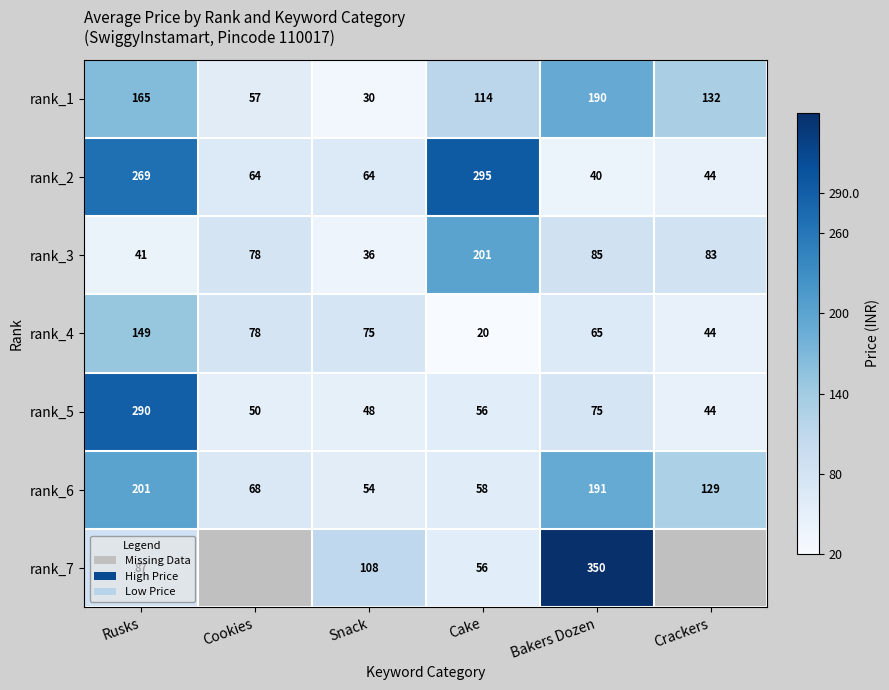

At which label is rank_2 closest to 167?

Rusks